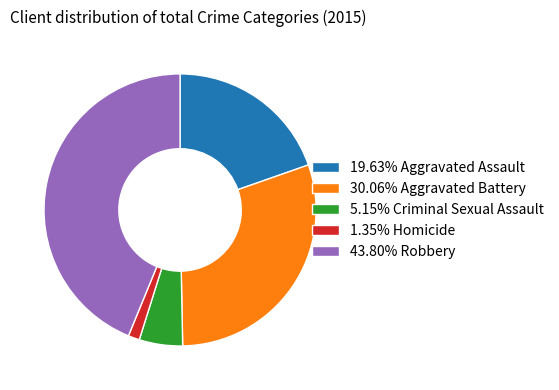

Is the sum of 30.06% Aggravated Battery and 1.35% Homicide greater than half?

No